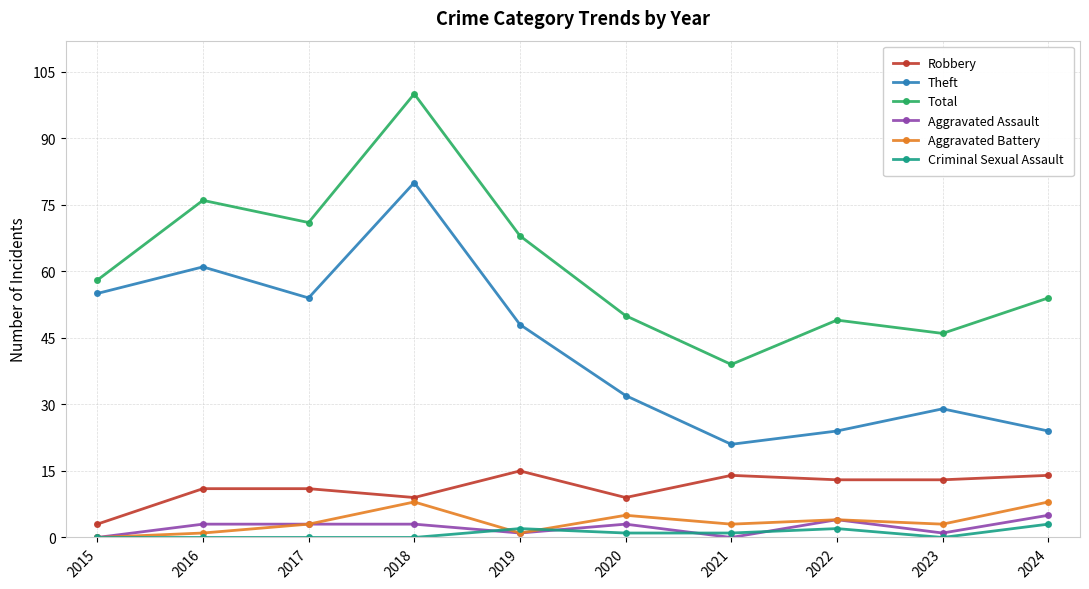

At how many categories does at least one series exceed 23?

10